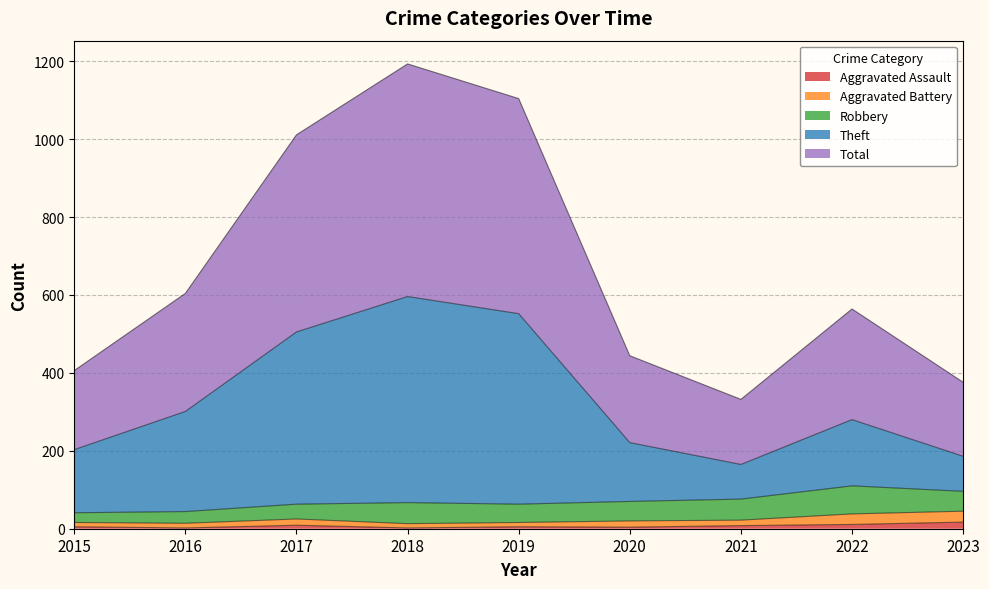

List the labels in order of Aggravated Assault value, smallest first.

2016, 2018, 2020, 2015, 2019, 2021, 2017, 2022, 2023